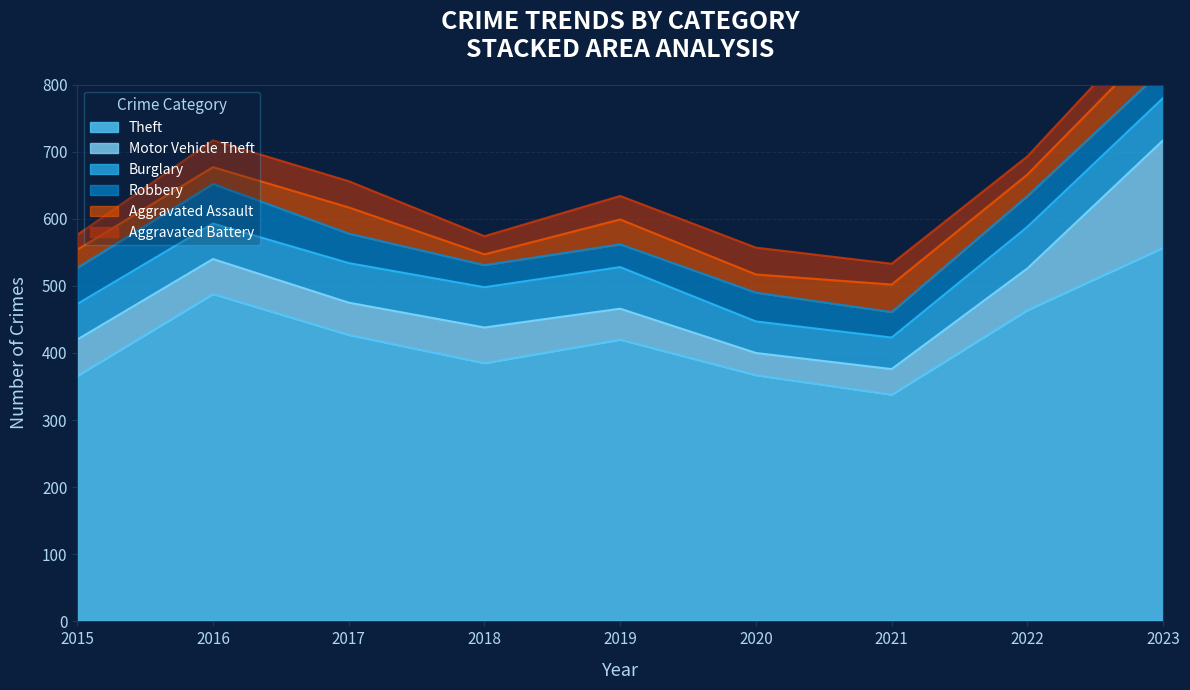

What is the difference between the maximum and minimum values in the Motor Vehicle Theft series?

127